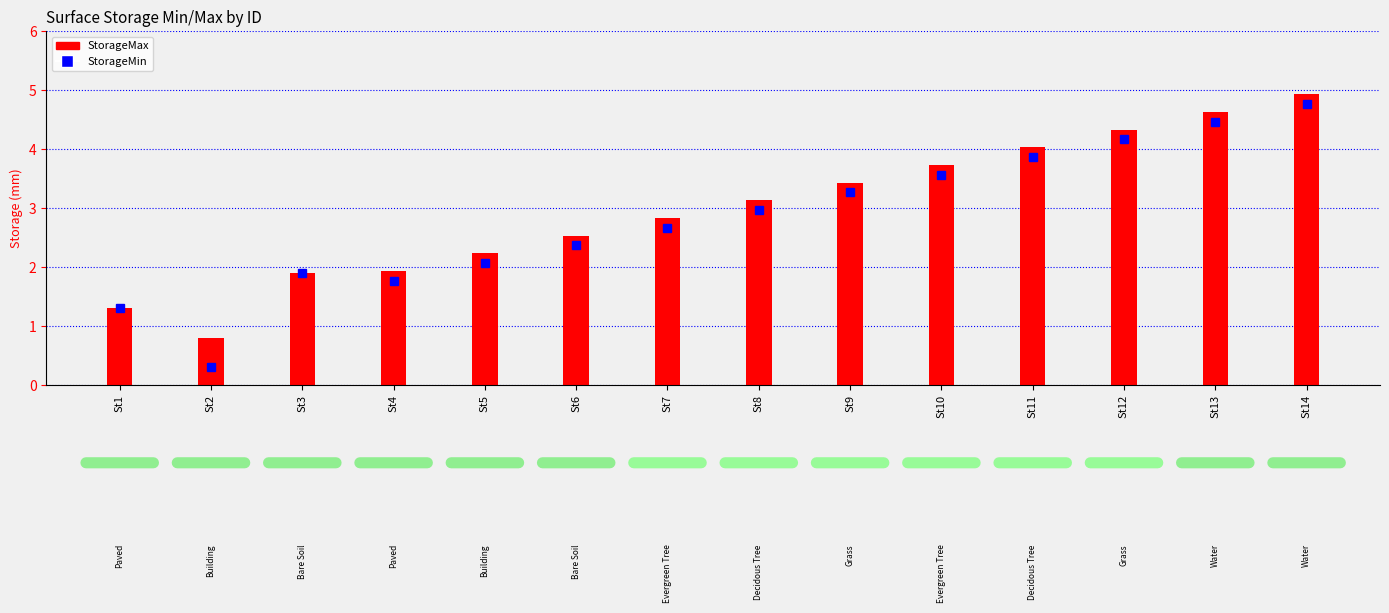

Reading left to right, transcribe all the data shown in this chart.

St1=1.3	St2=0.8	St3=1.9	St4=1.9	St5=2.2	St6=2.5	St7=2.8	St8=3.1	St9=3.4	St10=3.7	St11=4.0	St12=4.3	St13=4.6	St14=4.9